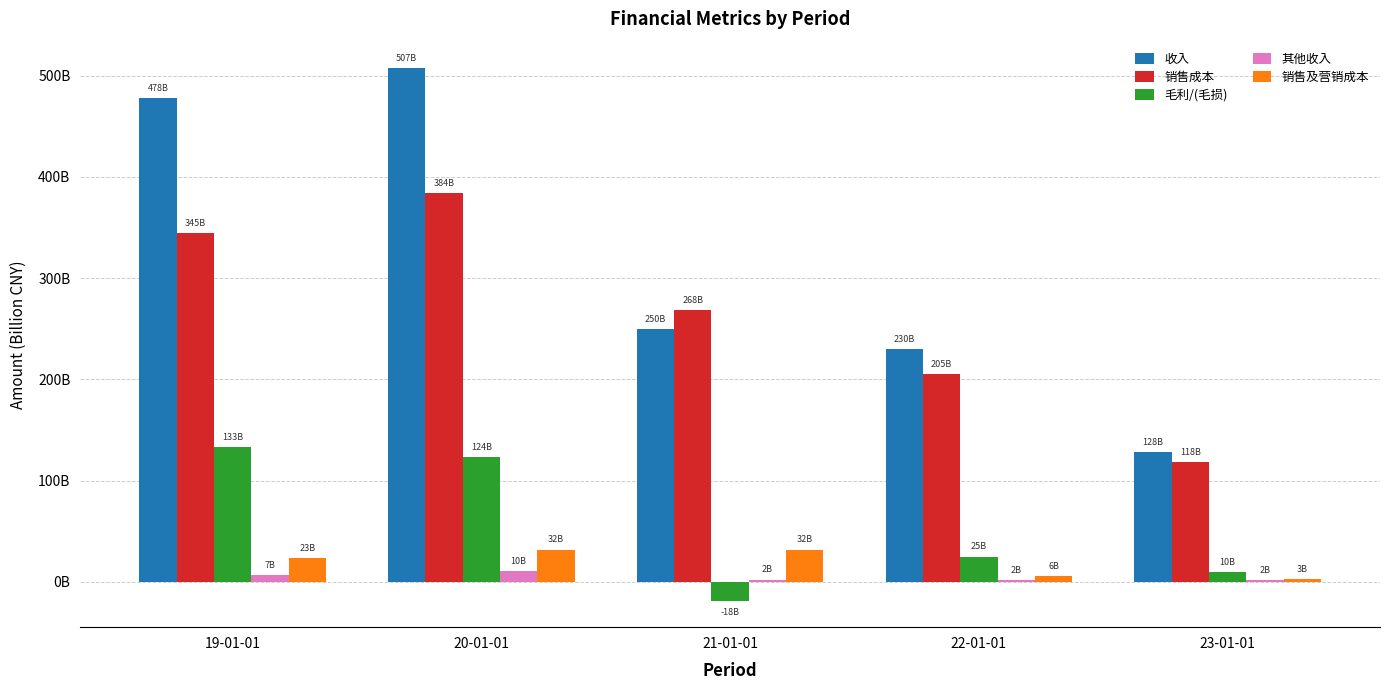

What are all the series names shown in the legend?

收入, 销售成本, 毛利/(毛损), 其他收入, 销售及营销成本